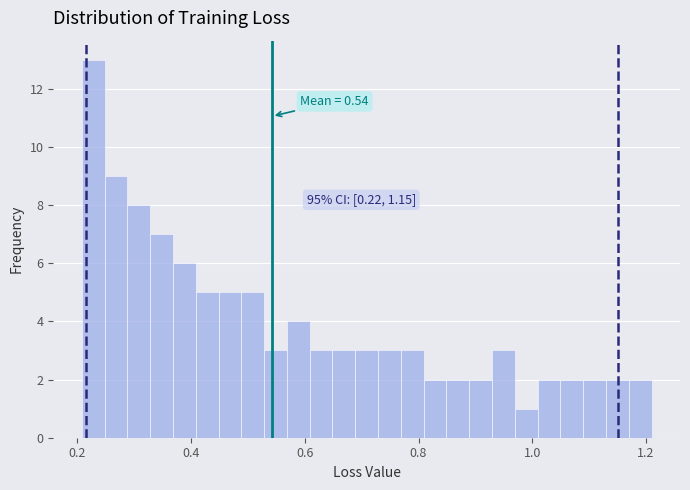

Read against the x-axis, roughly where is the centre of the tallest bar?

0.22